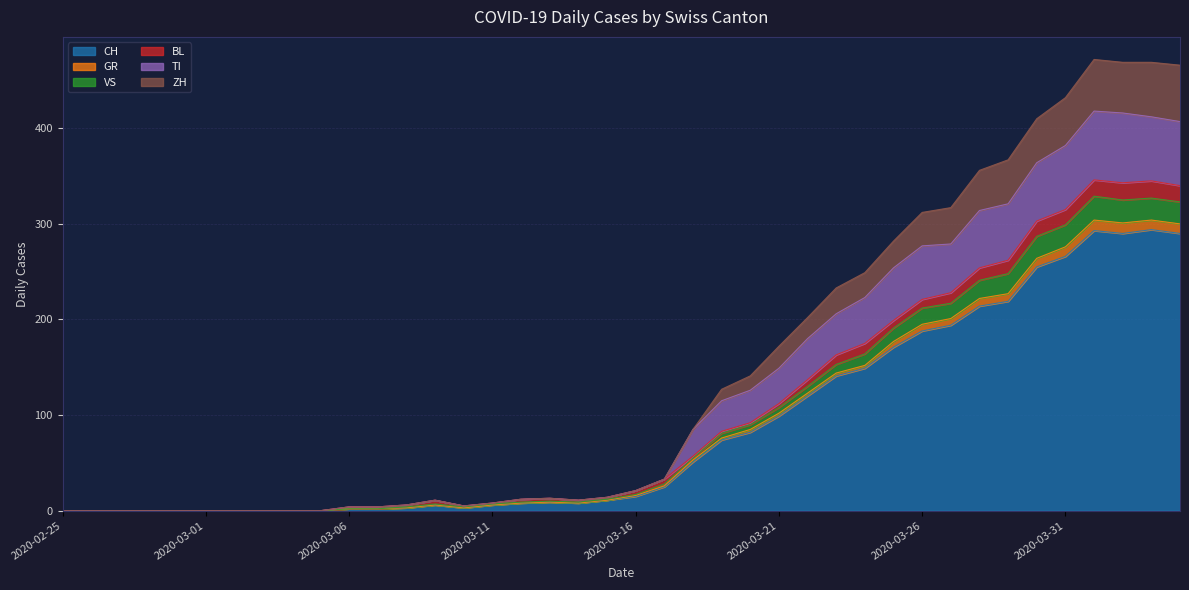

At how many categories does at least one series exceed 6?

26